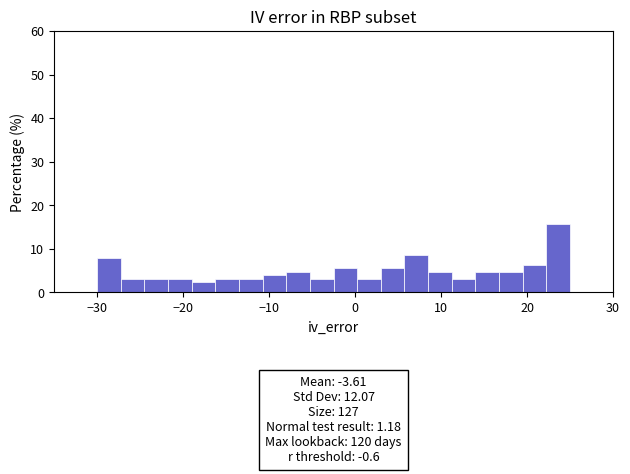

Around what value on the x-axis is the tallest bar? Give the approximate position of its centre, as read against the axis.

24